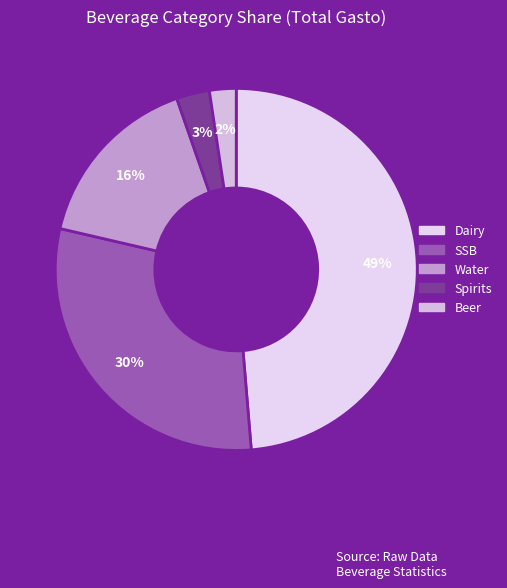

Is it true that Water is 16% of the pie?

True